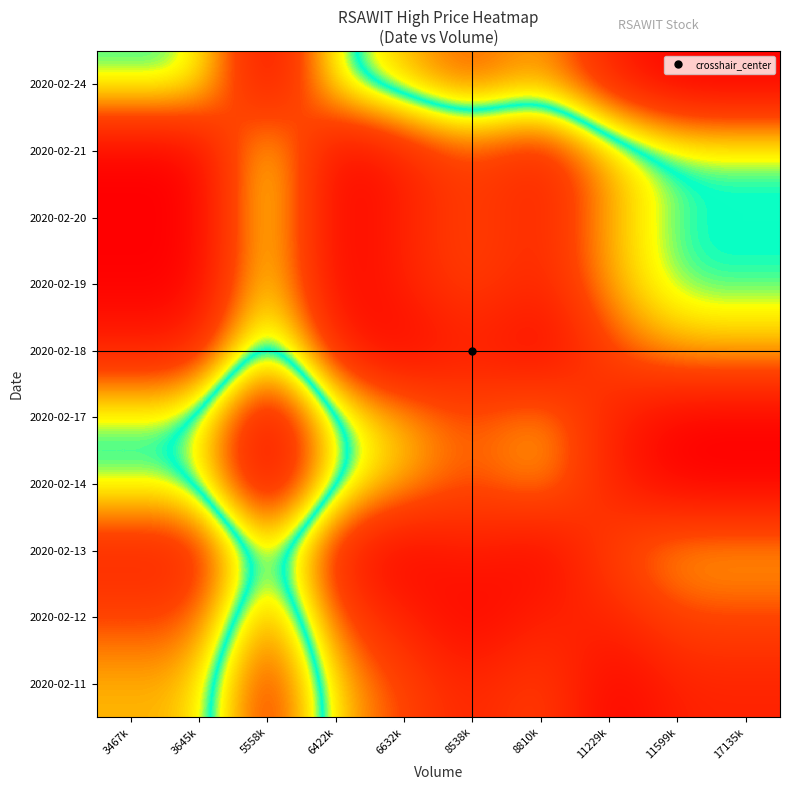

At how many categories does at least one series exceed 0?

10